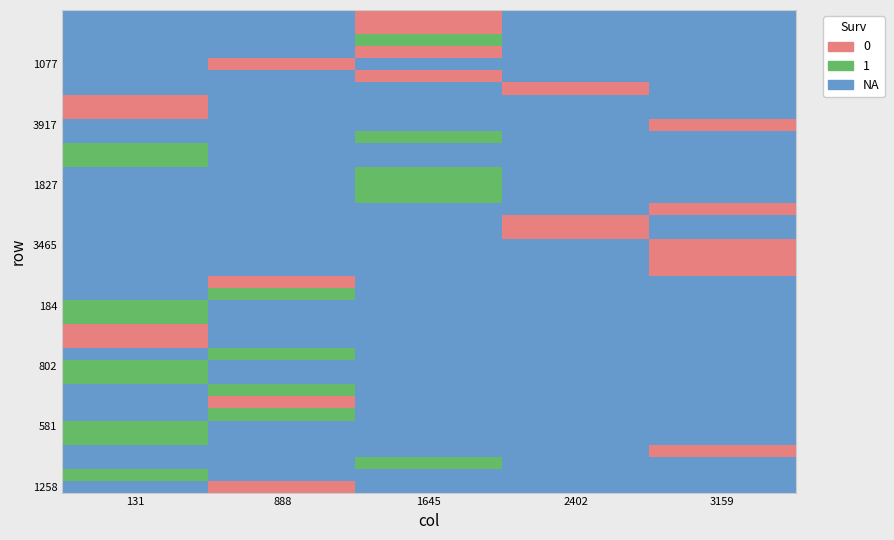

Which has a higher value, 131 or 888?

131